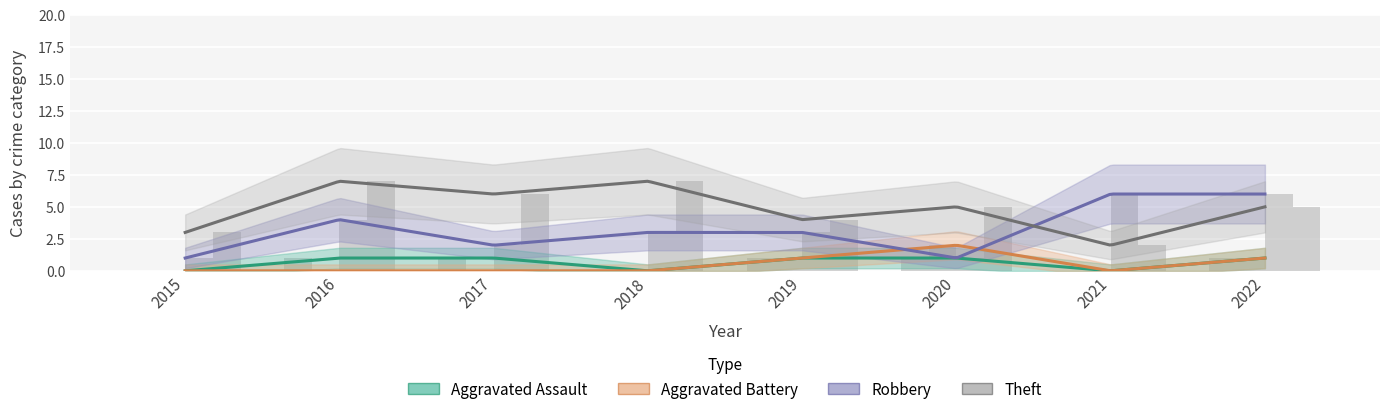

List the series in order of their peak value, highest first.

Theft, Robbery, Aggravated Battery, Aggravated Assault